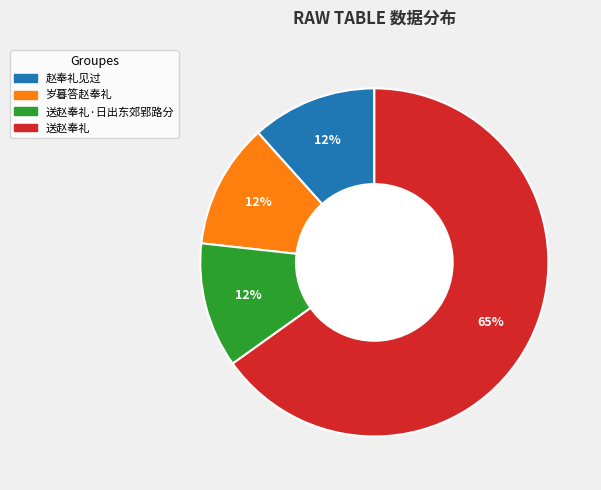

Is there a majority slice in this chart?

Yes